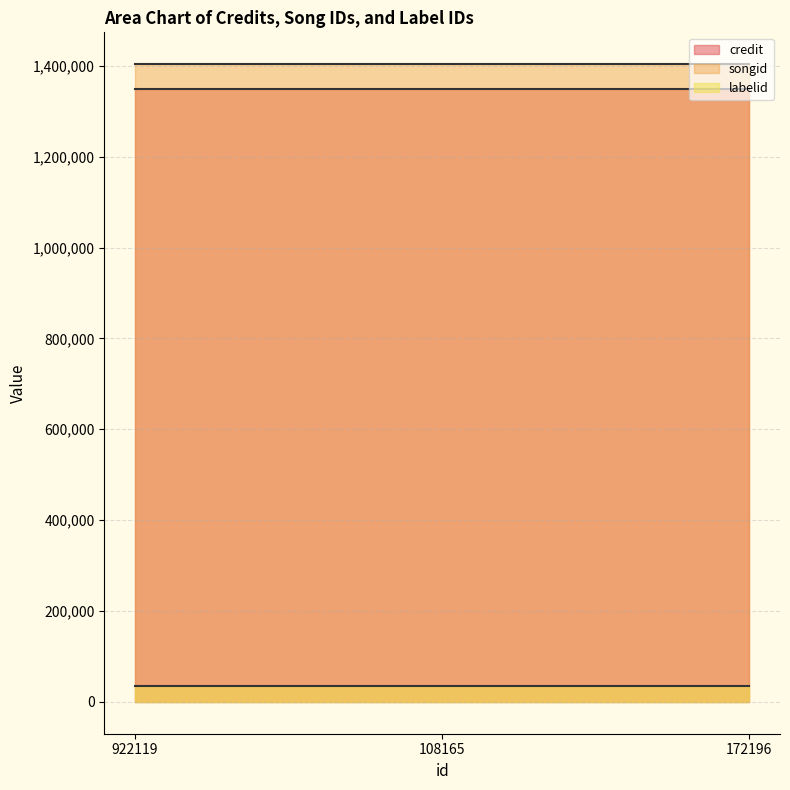

How many categories are shown in the chart?

3